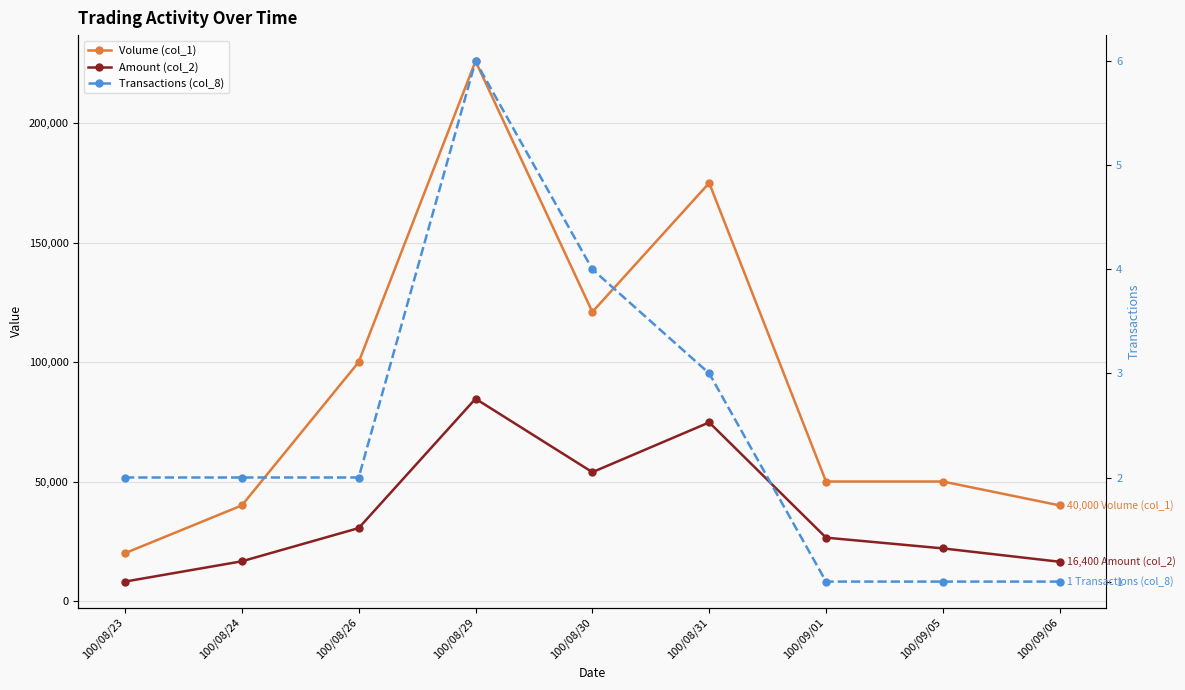

True or false: Amount (col_2) and Volume (col_1) intersect in this chart.

False